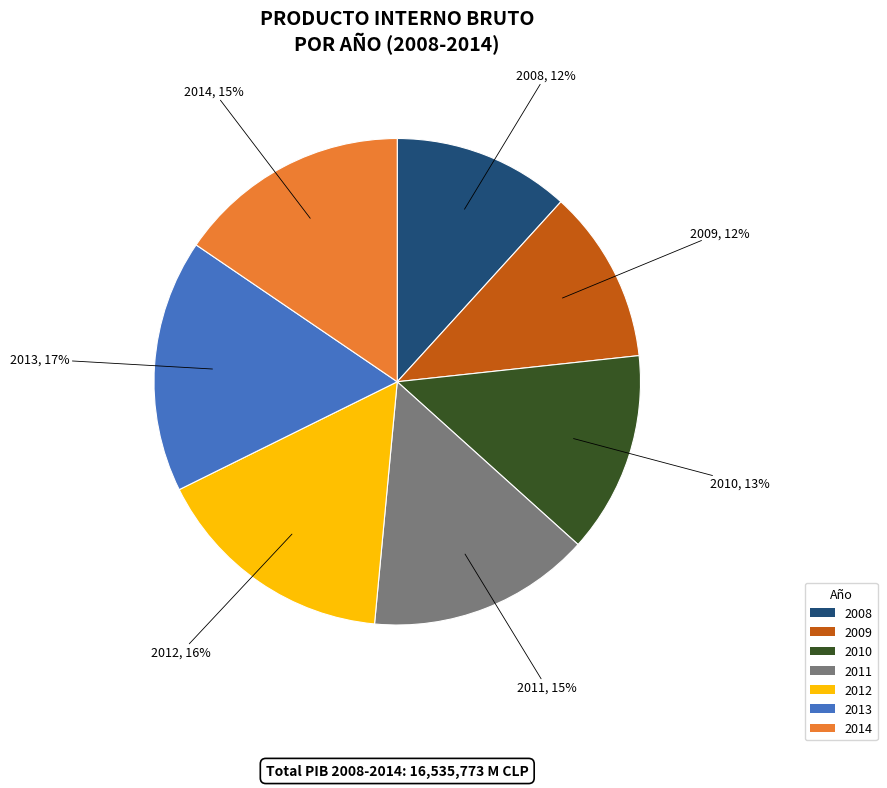

Is it true that 2013 is 9% of the pie?

False